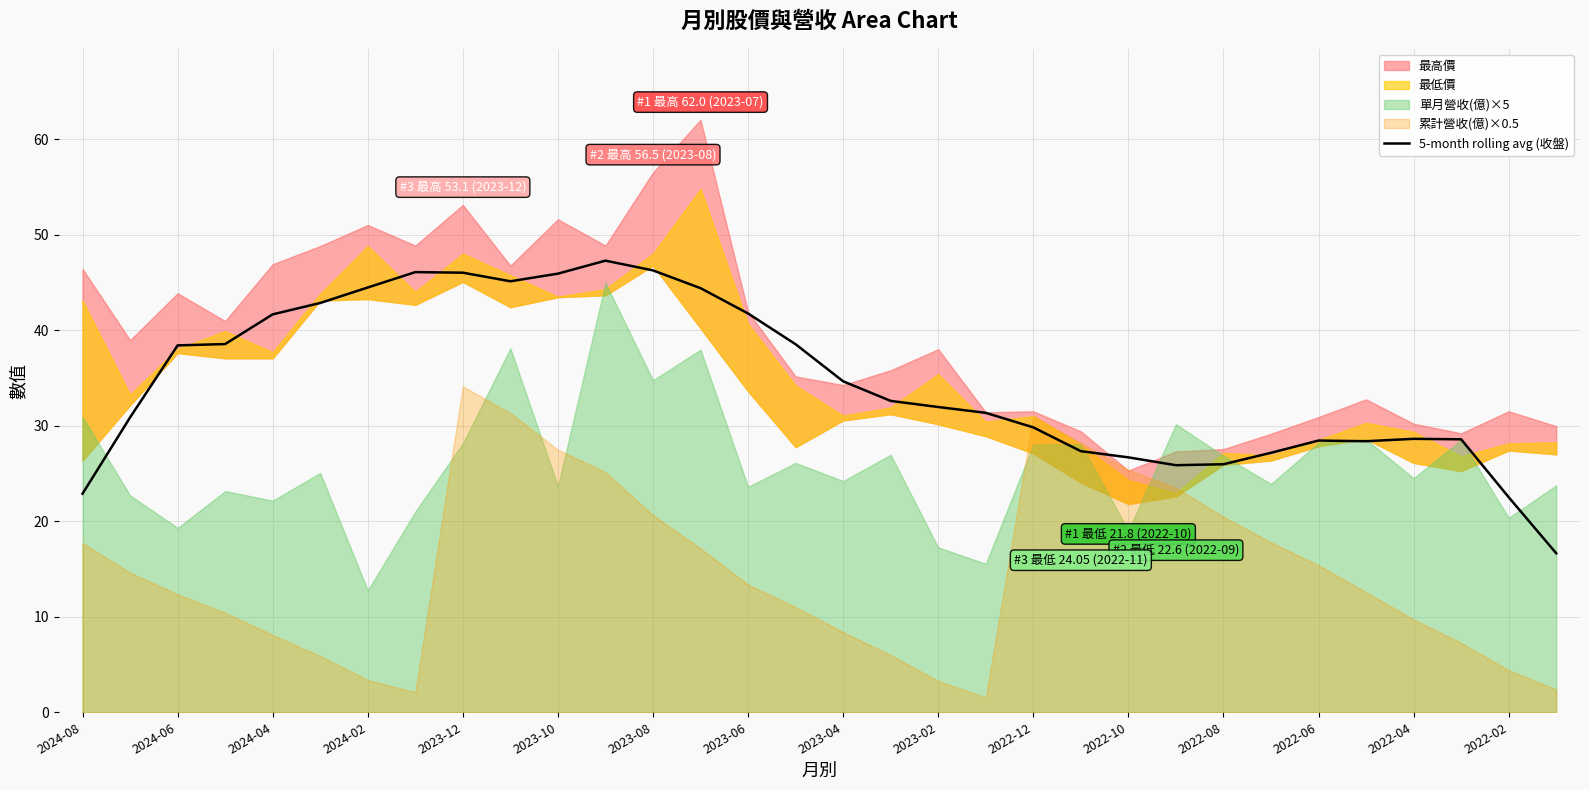

Is it true that 5-month rolling avg (收盤) equals 56.9 at 2023-04?

False